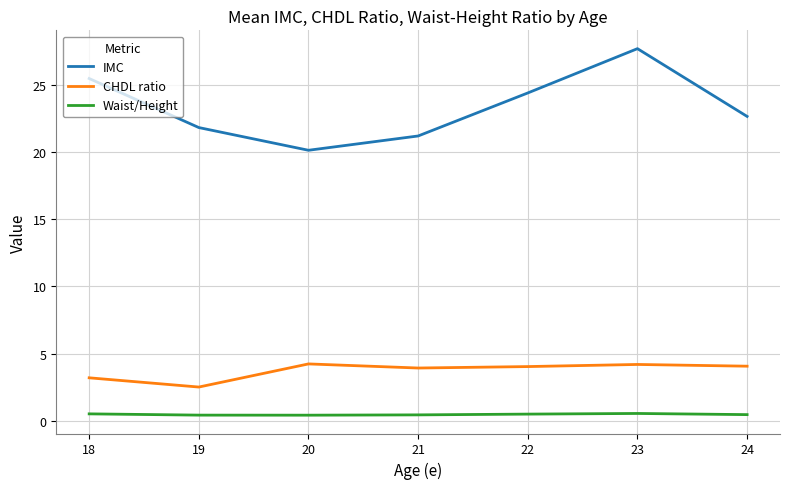

Does the chart display data point markers on the line(s)?

No